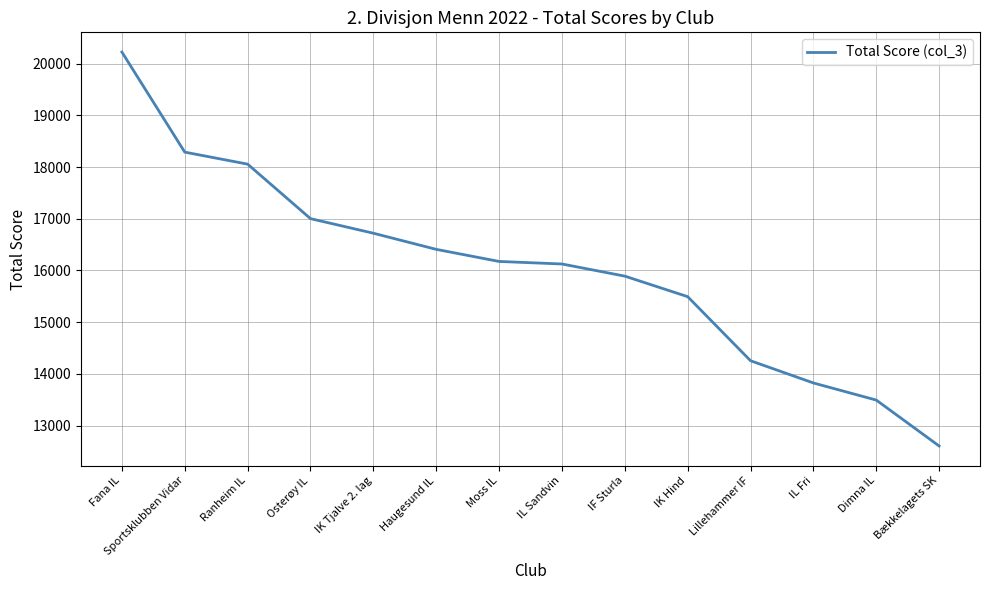

What is the change in value from IK Tjalve 2. lag to Lillehammer IF?

-2466